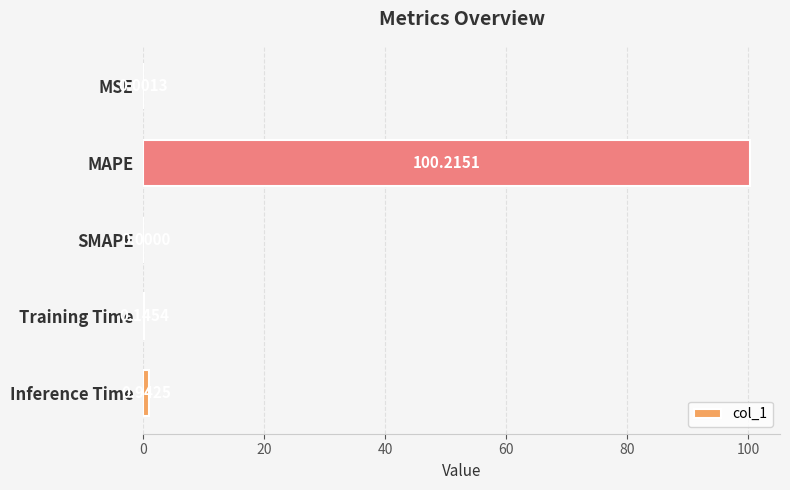

Which has a higher value, MAPE or MSE?

MAPE